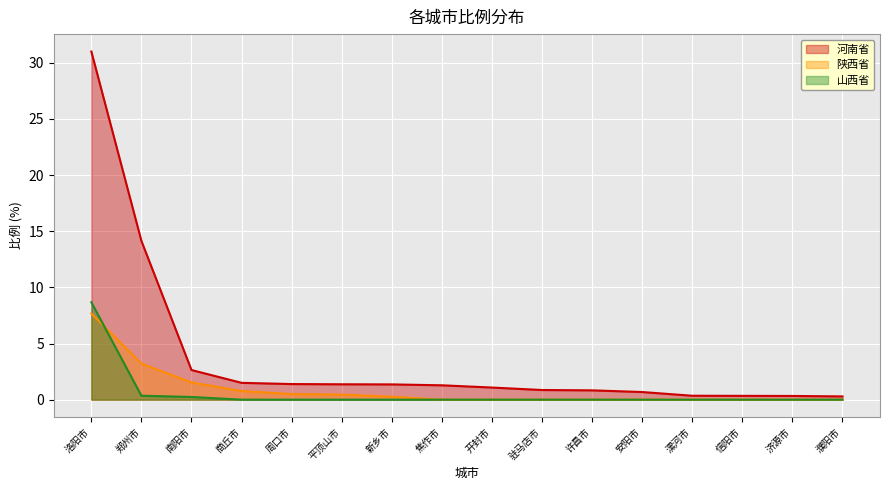

What is the difference between the maximum and minimum values in the 河南省 series?

30.7